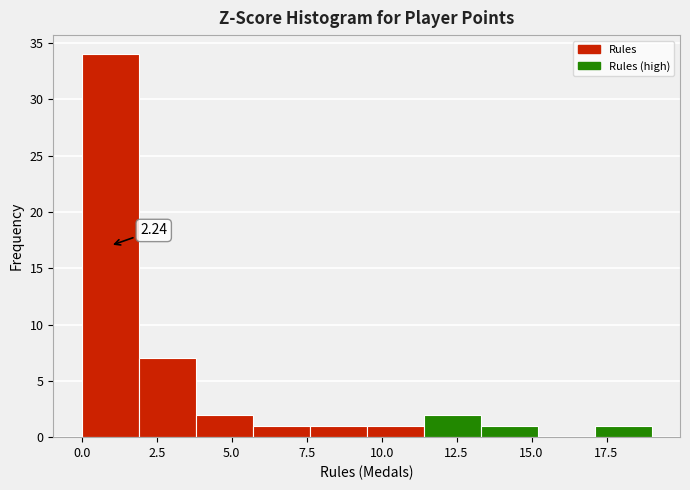

Read against the x-axis, roughly where is the centre of the tallest bar?

1.0